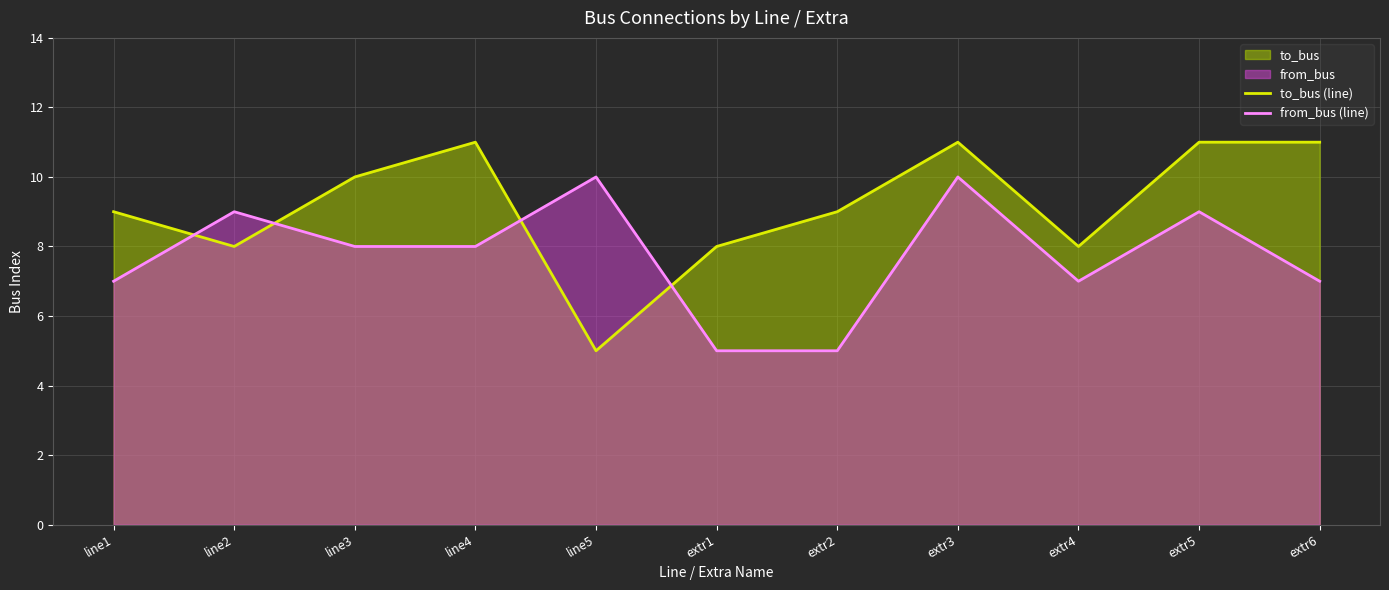

What is the maximum value for to_bus (line)?

11